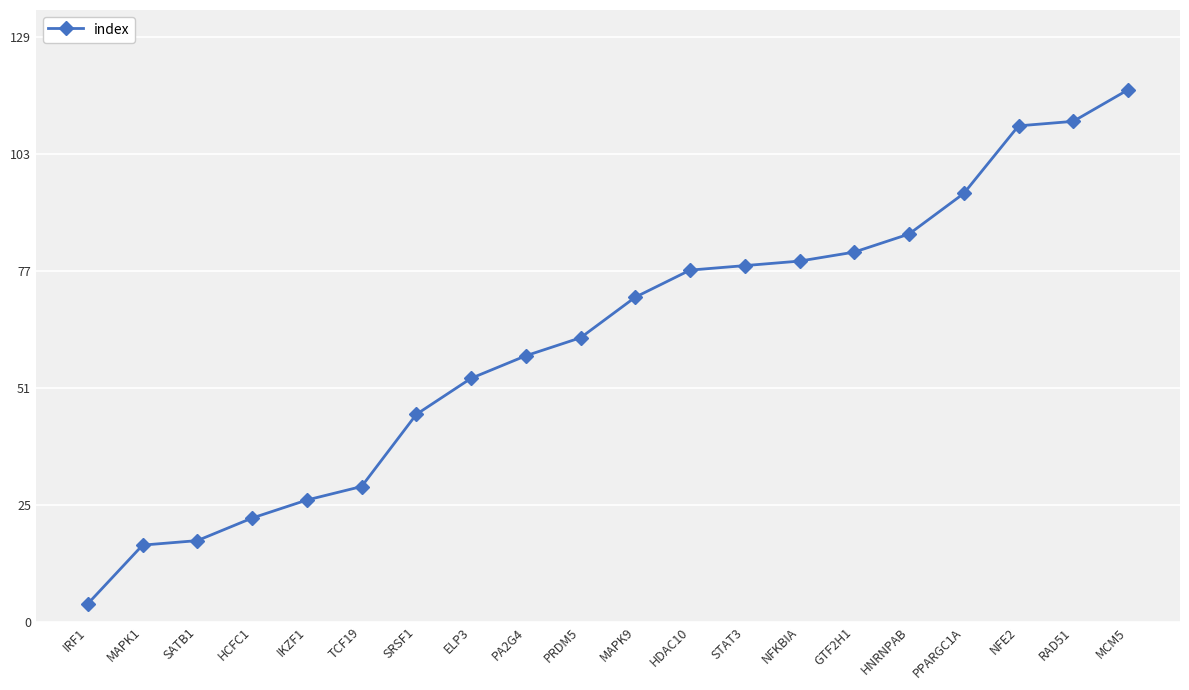

The value at NFE2 is 40. True or false?

False